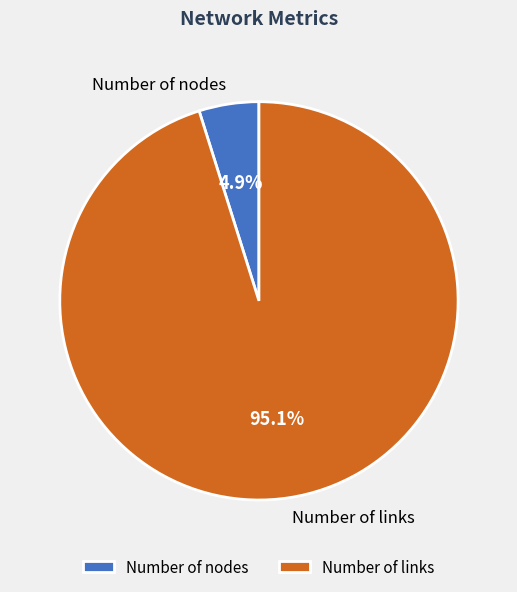

What percentage is the Number of nodes slice, to the nearest percent?

5%